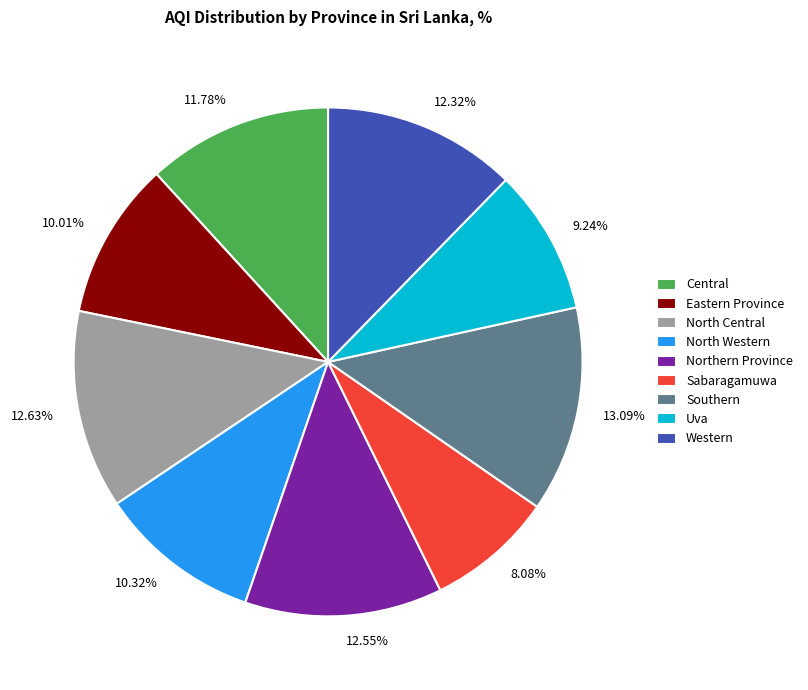

Is there a majority slice in this chart?

No